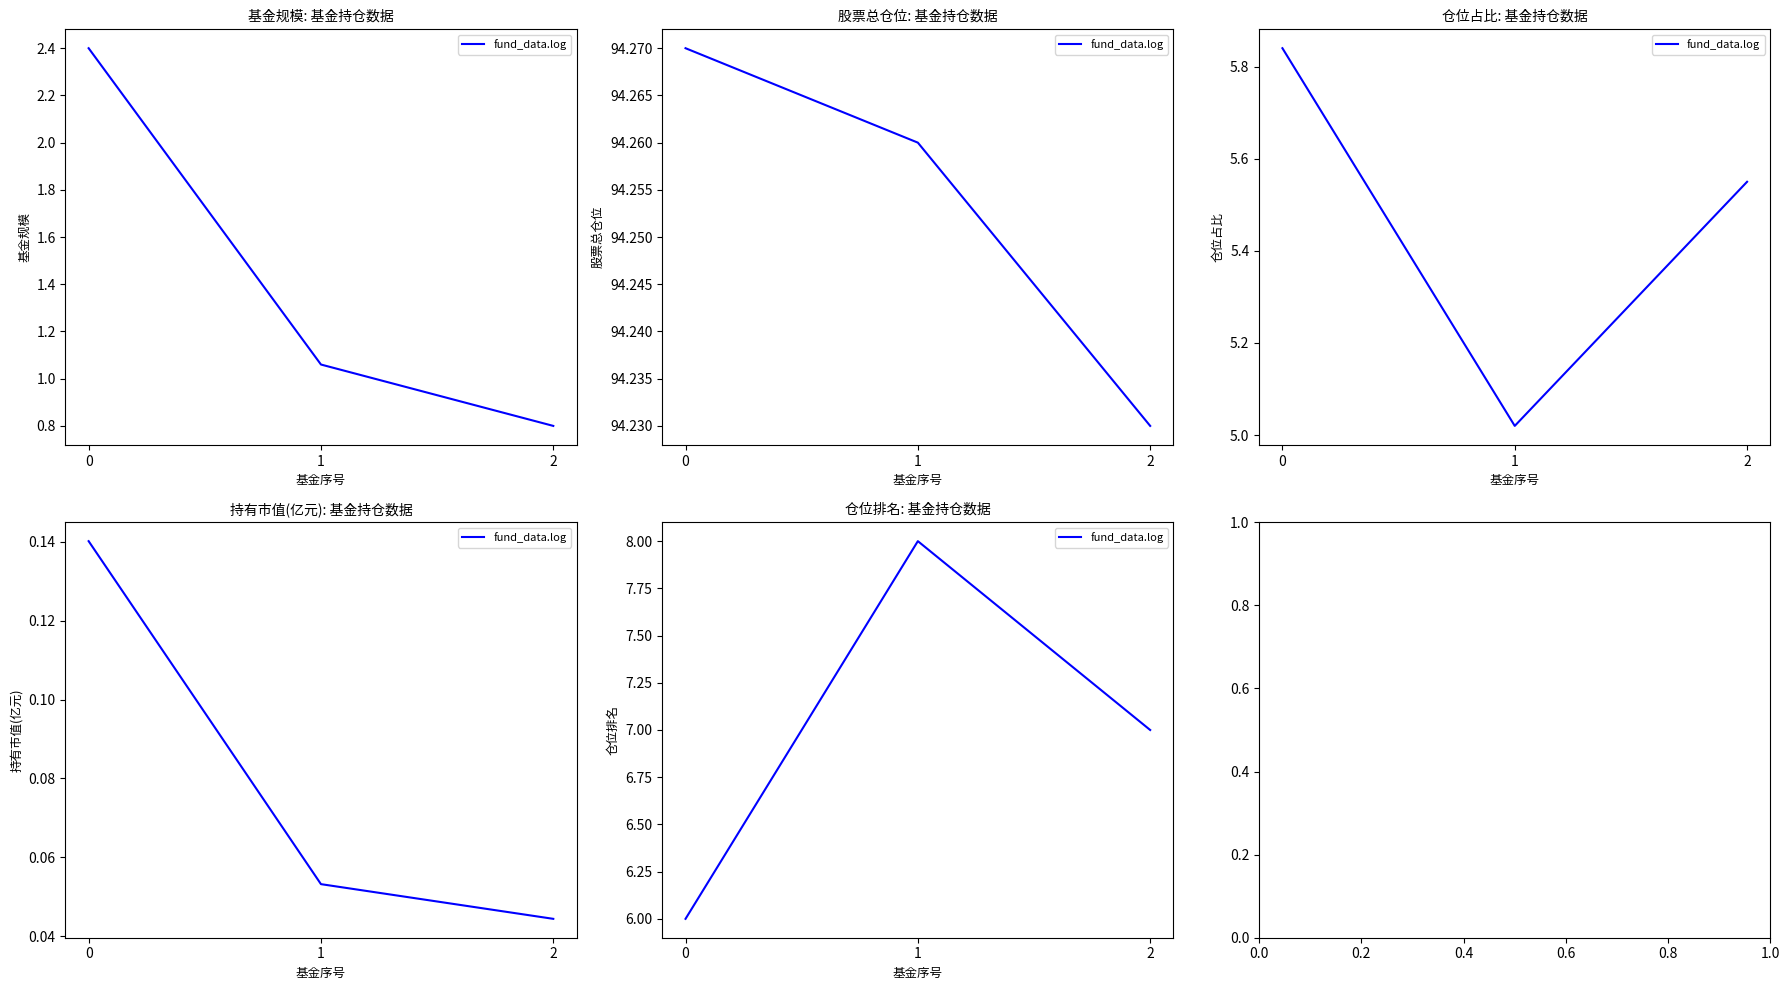

Which has a higher value, 0 or 2?

2